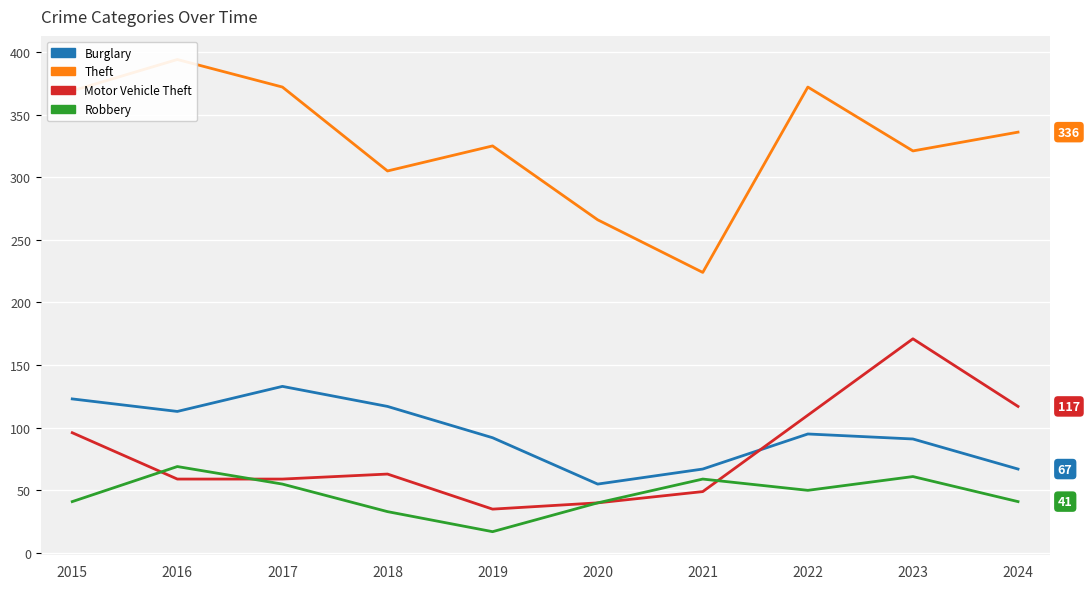

What is the total value across all series at 2016?

635